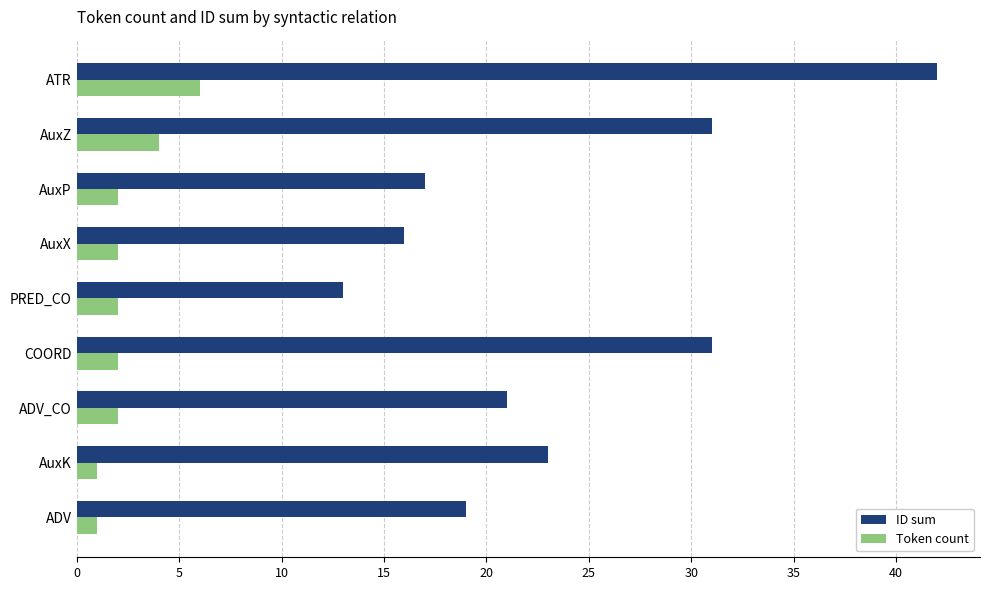

Is the value of ID sum at PRED_CO greater than the value of Token count at AuxK?

Yes